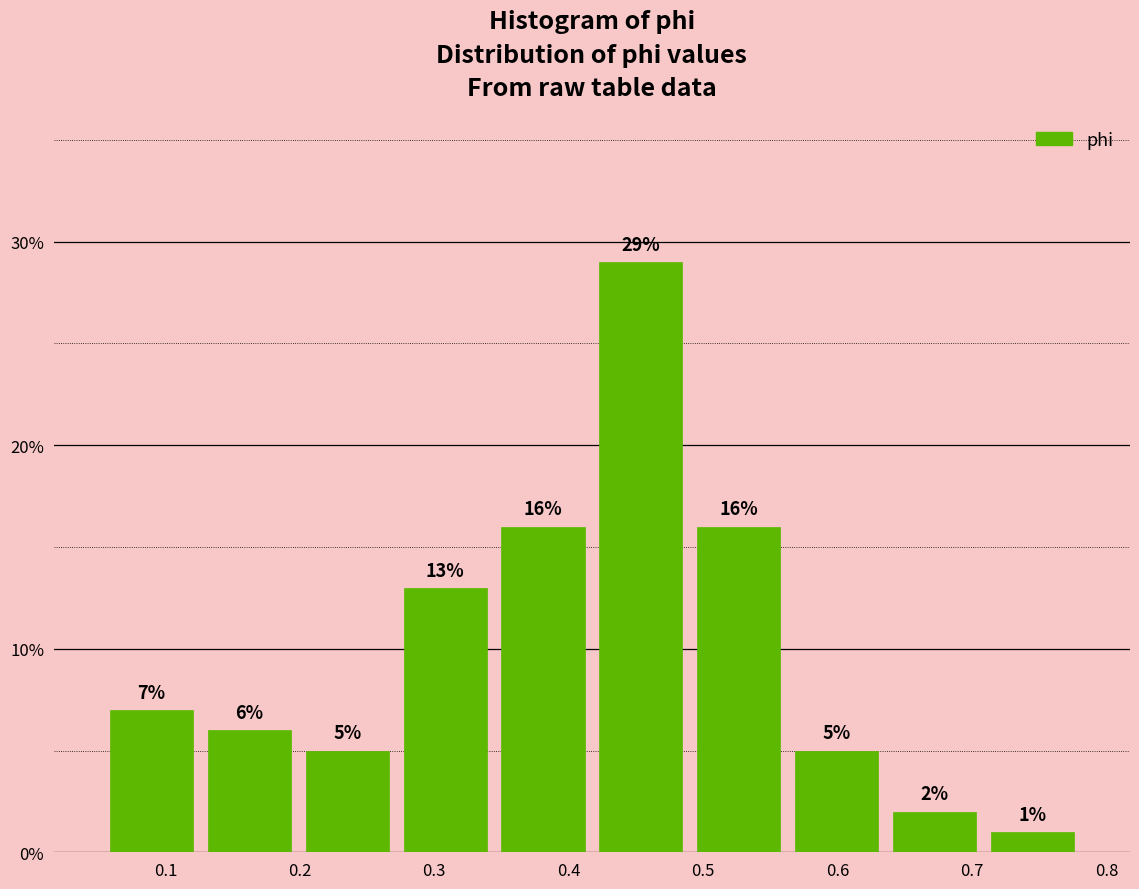

Reading left to right, transcribe this chart: for each bar, give the range it covers on the x-axis and its height. The bar edges are not printed on the chart, so give them approximately, as read against the axis.

0.05 to 0.13: 7
0.13 to 0.20: 6
0.20 to 0.27: 5
0.27 to 0.34: 13
0.34 to 0.42: 16
0.42 to 0.49: 29
0.49 to 0.56: 16
0.56 to 0.64: 5
0.64 to 0.71: 2
0.71 to 0.78: 1